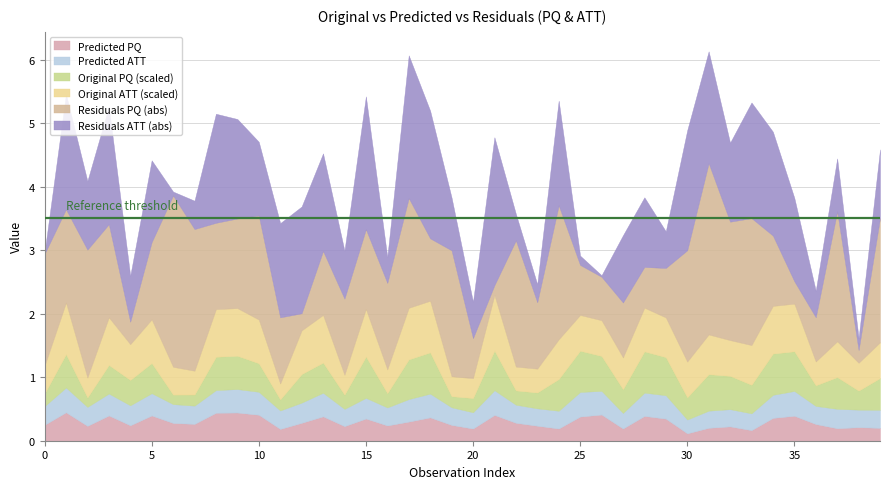

What is the highest value of the Predicted PQ series?

0.4